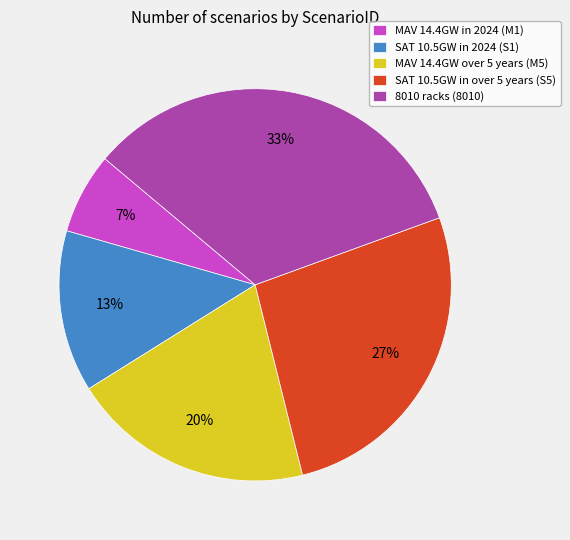

How many segments does this pie chart have?

5